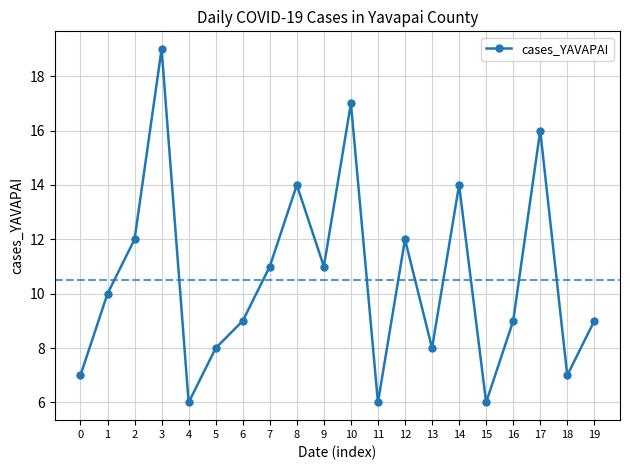

Reading right to left, transcribe all the data shown in this chart.

9	7	16	9	6	14	8	12	6	17	11	14	11	9	8	6	19	12	10	7